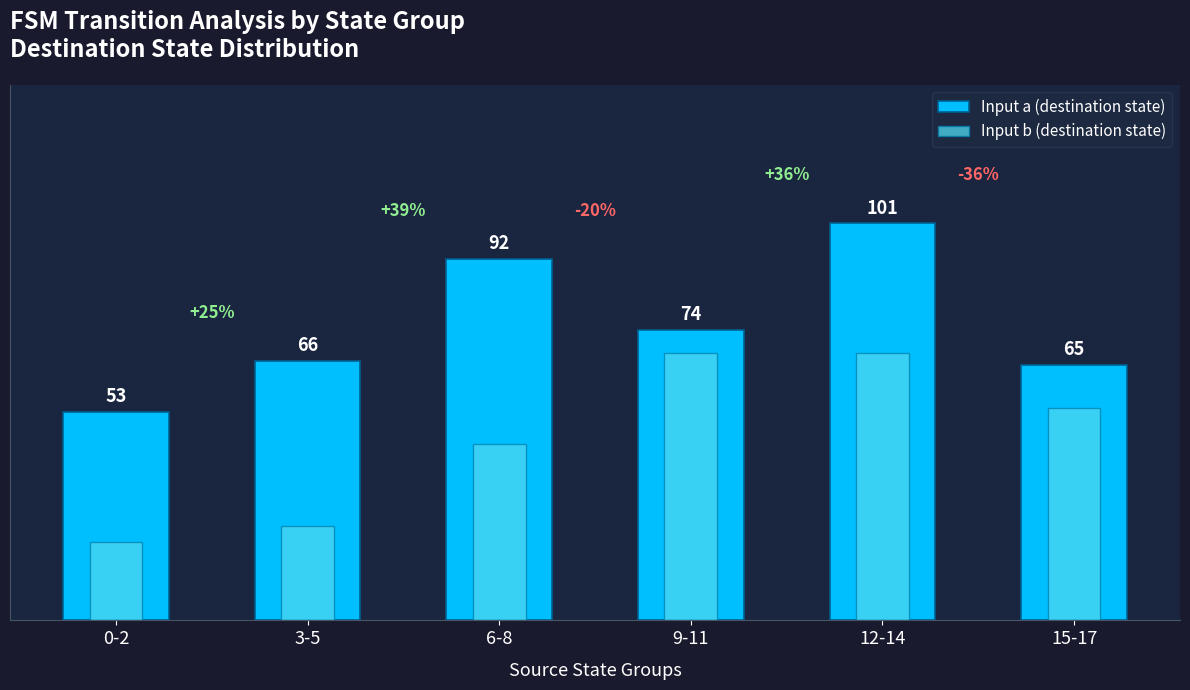

List the series in order of their peak value, lowest first.

Input b (destination state), Input a (destination state)